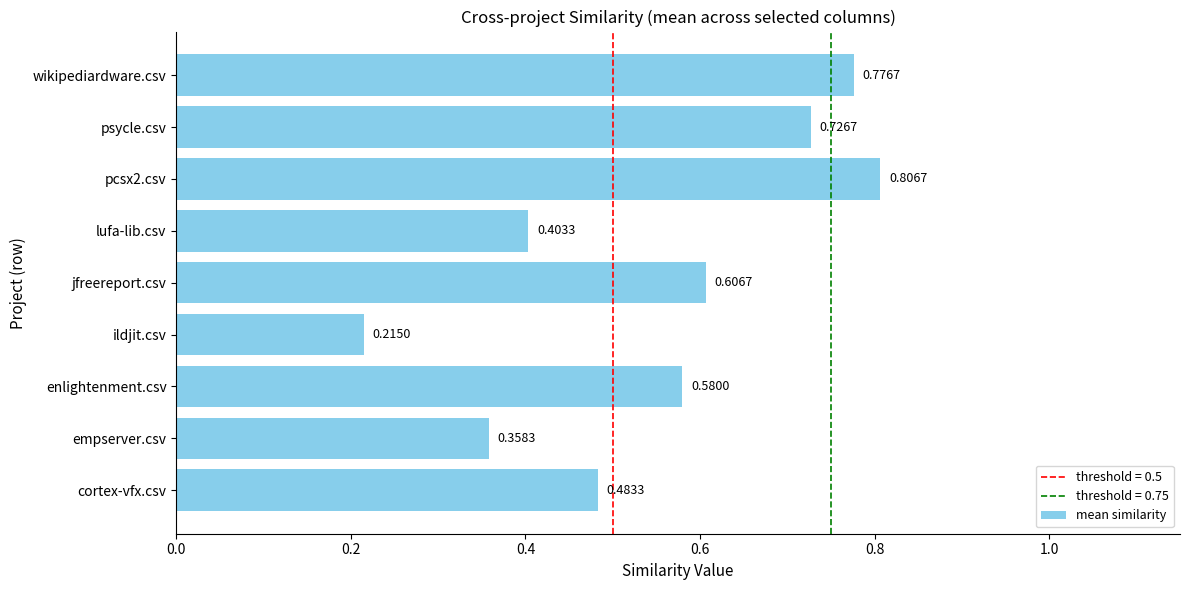

List the labels in order of value, largest first.

pcsx2.csv, wikipediardware.csv, psycle.csv, jfreereport.csv, enlightenment.csv, cortex-vfx.csv, lufa-lib.csv, empserver.csv, ildjit.csv